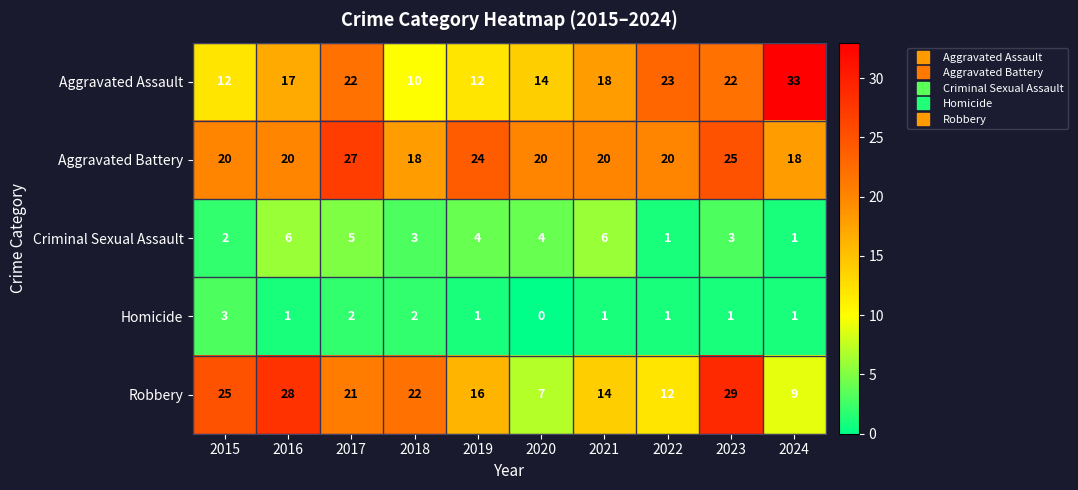

What is the spread (max minus min) of values at 2017?

25